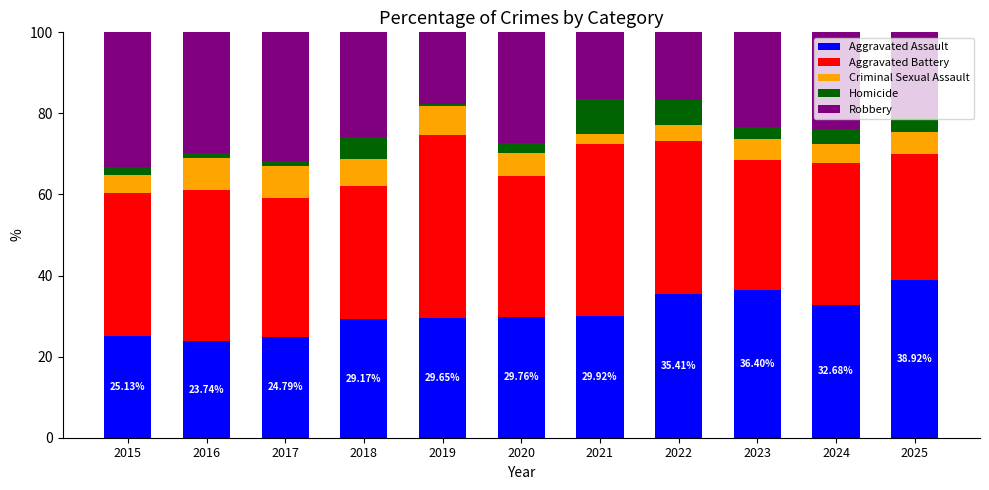

What is the total value across all series at 2020?

100.0